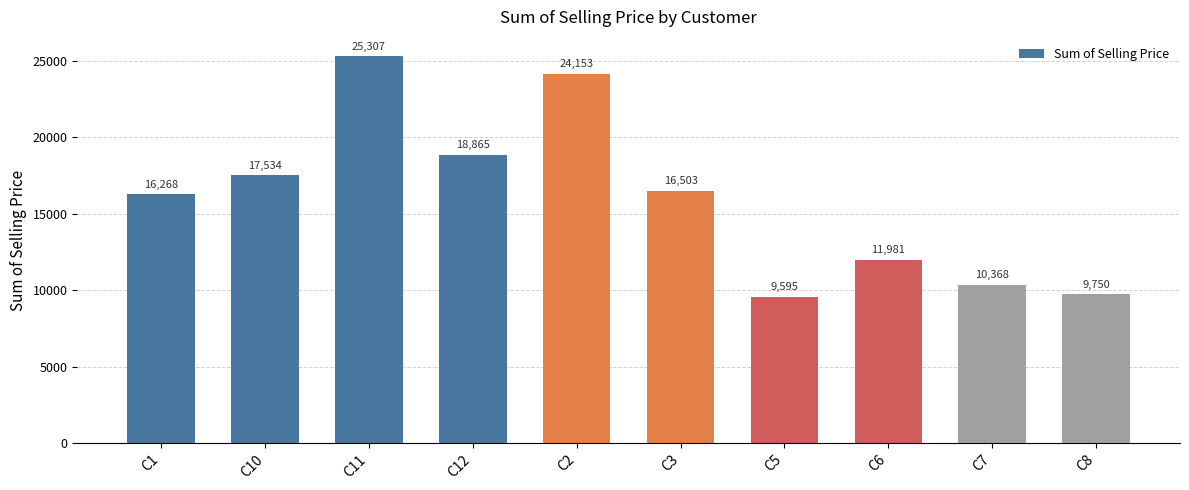

Does the chart contain any negative values?

No